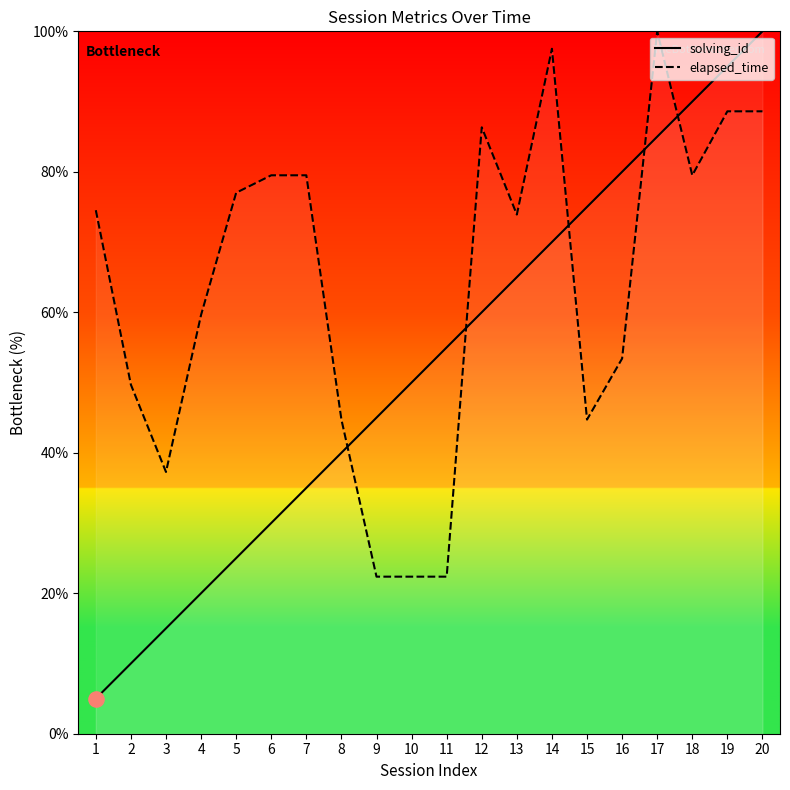

What is the total value across all series at 12?

146.3